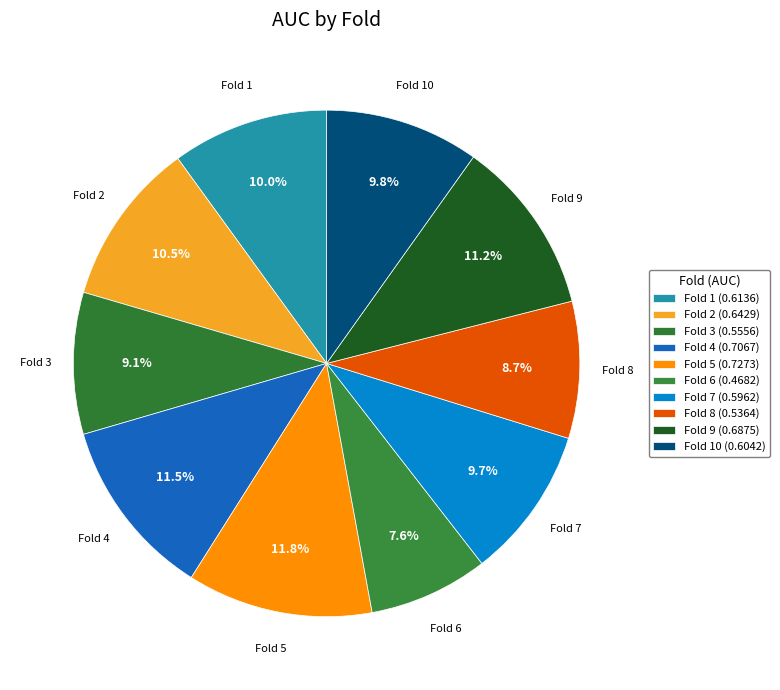

How many slices are in this pie chart?

10